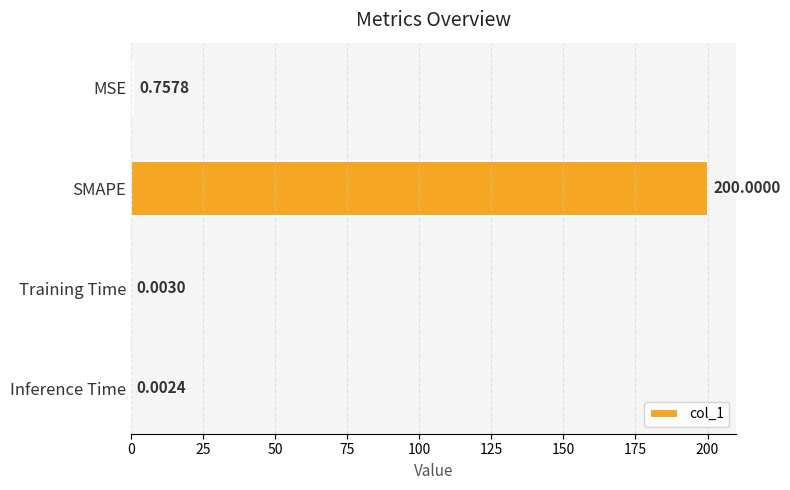

Where is the data nearest to the value 100?

MSE